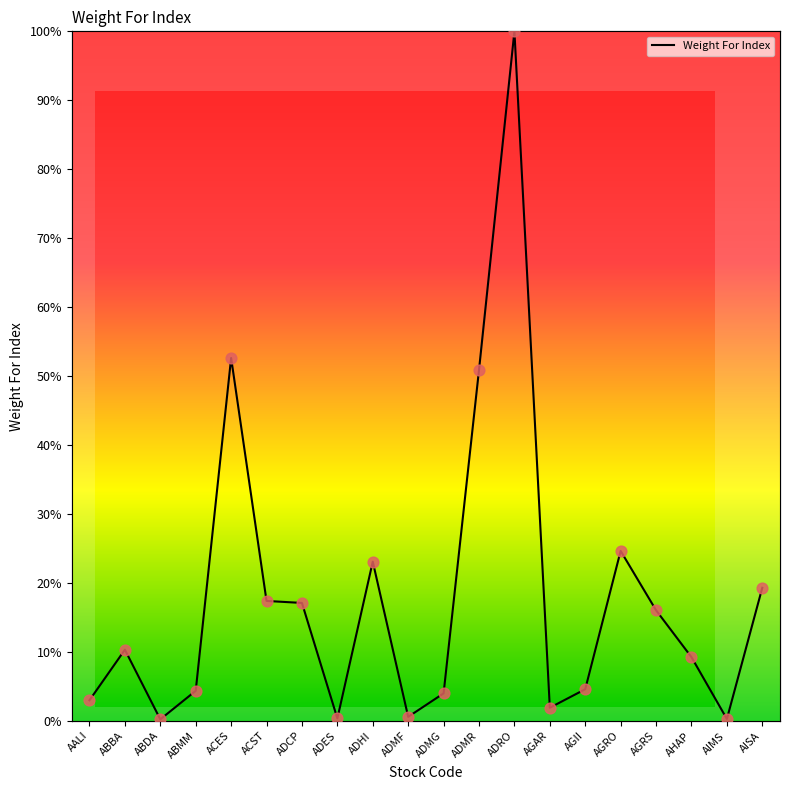

What is the change in value from ACES to AISA?

-33.3